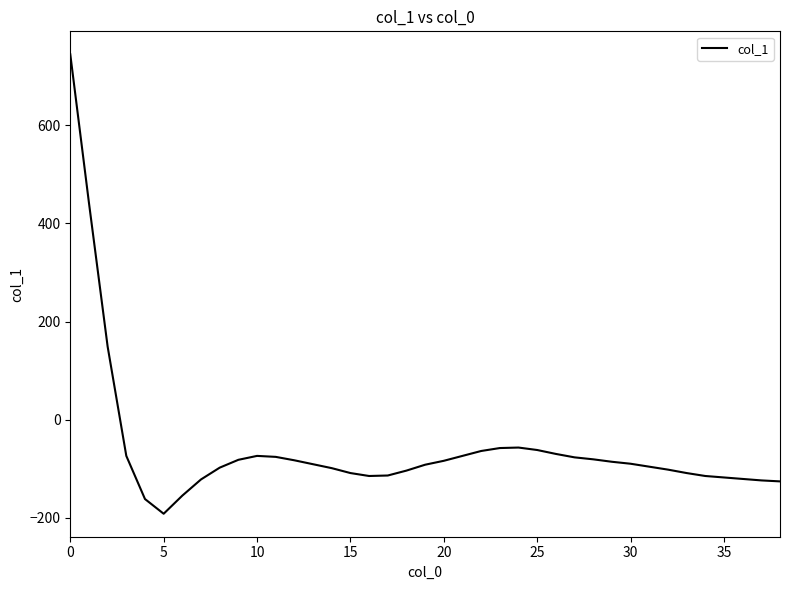

What is the smallest value displayed?

-192